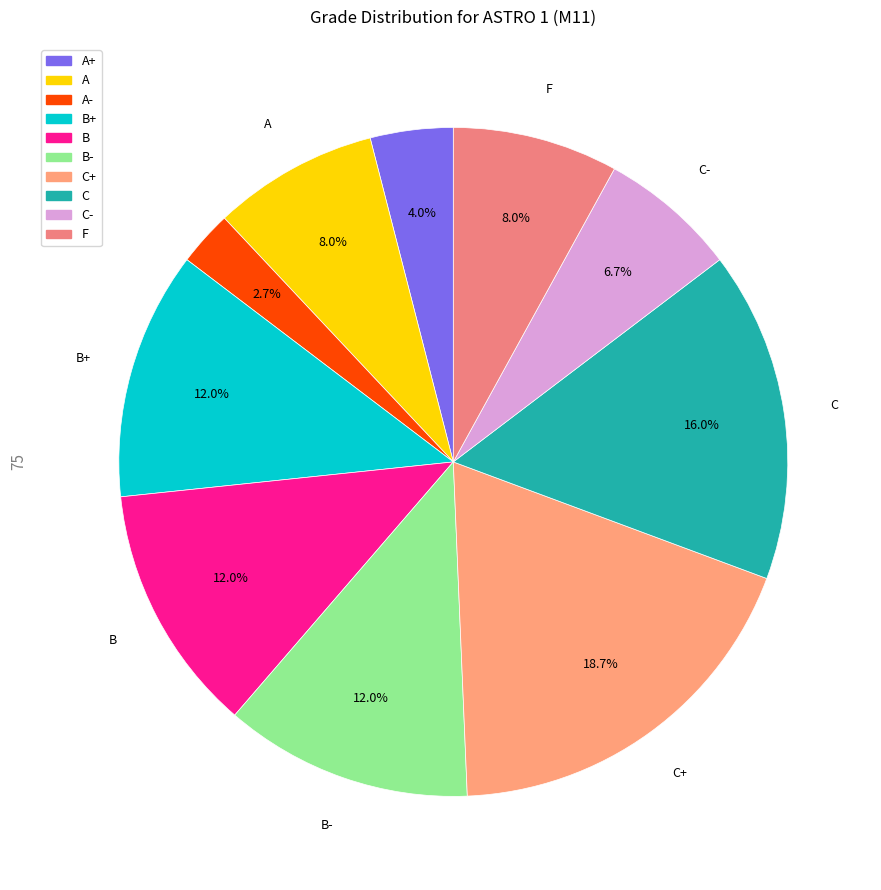

To the nearest percent, what is the combined percentage of B- and B?

24%